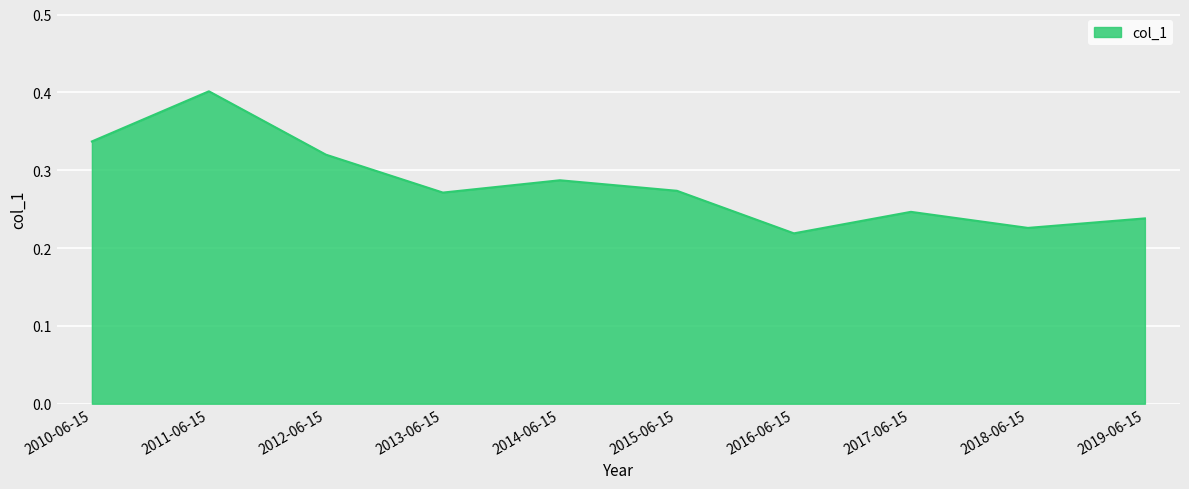

What is the difference between the values at 2016-06-15 and 2014-06-15?

0.1